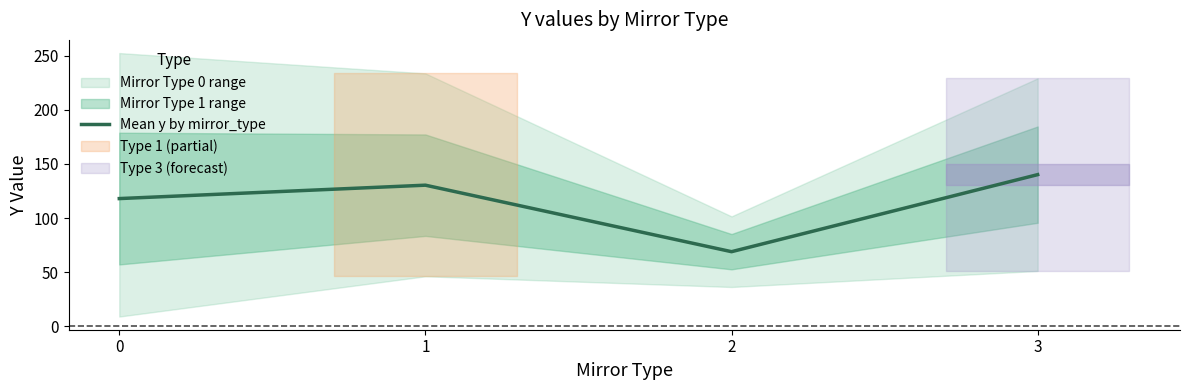

How many lines are shown in the chart?

1